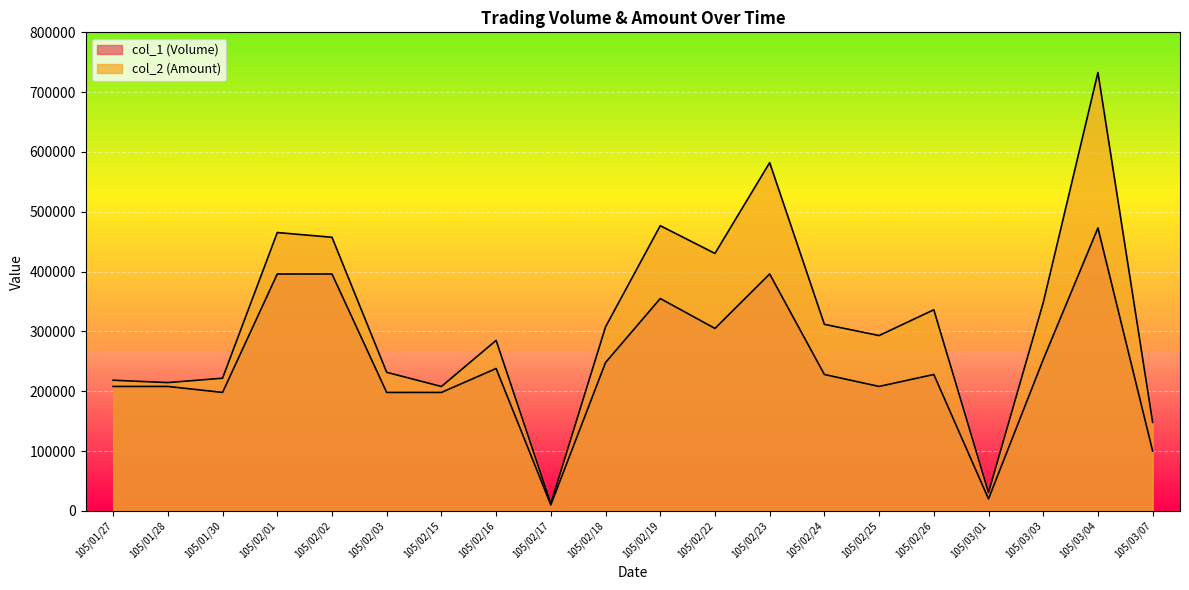

How many lines are shown in the chart?

2